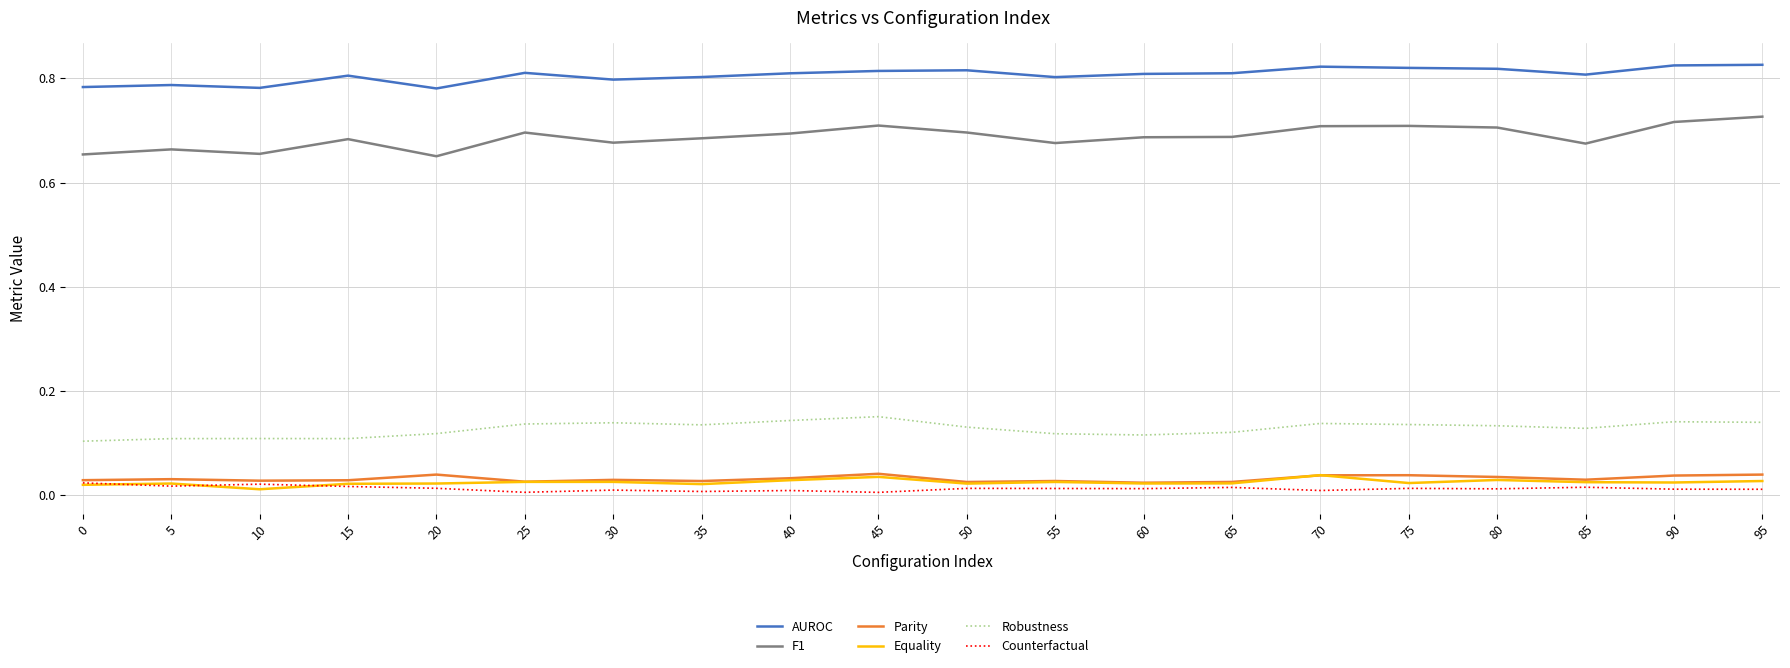

Is it true that AUROC equals 0.8 at 80?

True